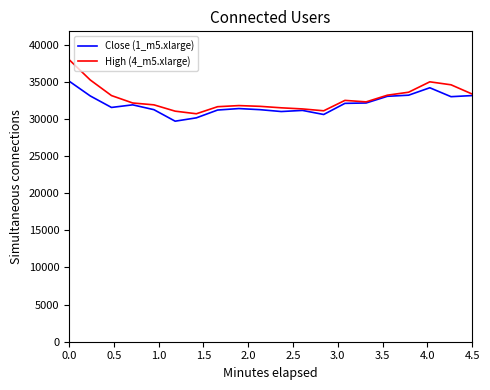

List the series in order of their peak value, lowest first.

Close (1_m5.xlarge), High (4_m5.xlarge)